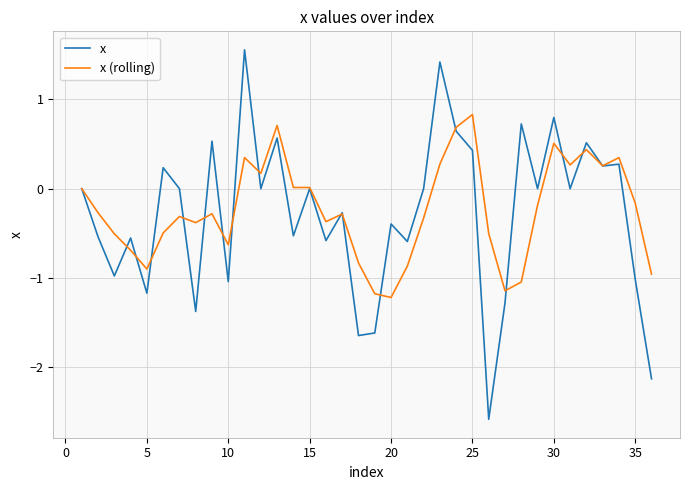

What is the minimum value shown in the chart?

-2.6